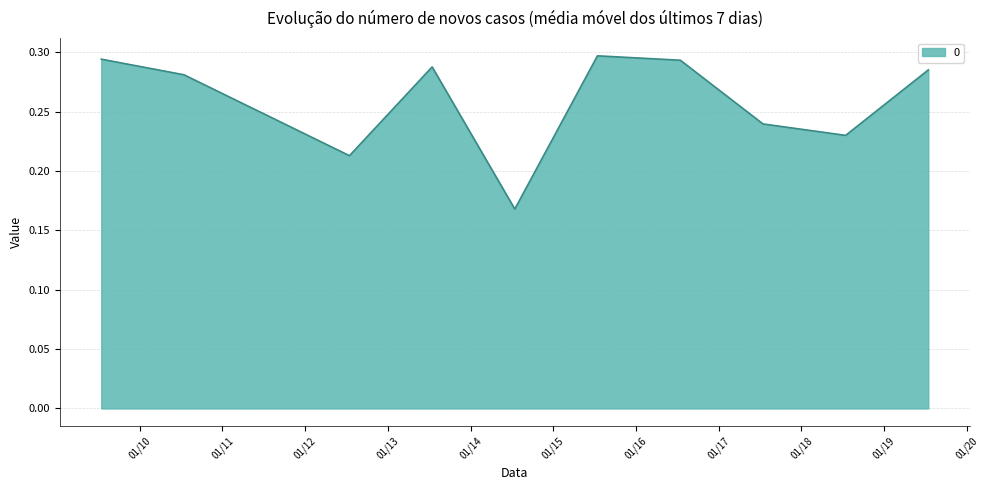

Does the chart have visible grid lines?

Yes